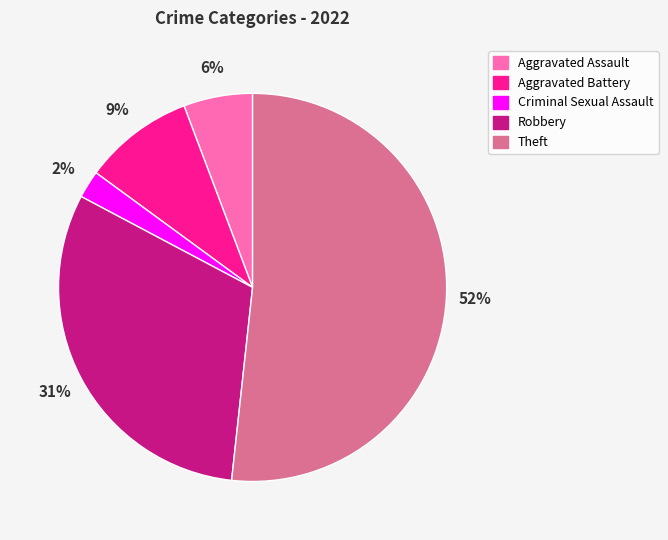

How many segments does this pie chart have?

5